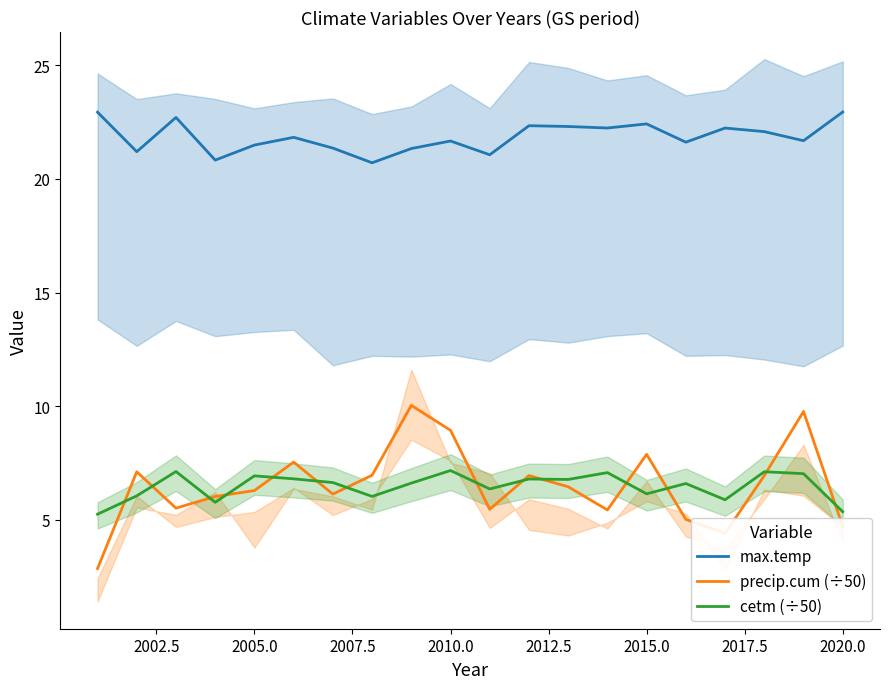

At how many categories does at least one series exceed 15?

20